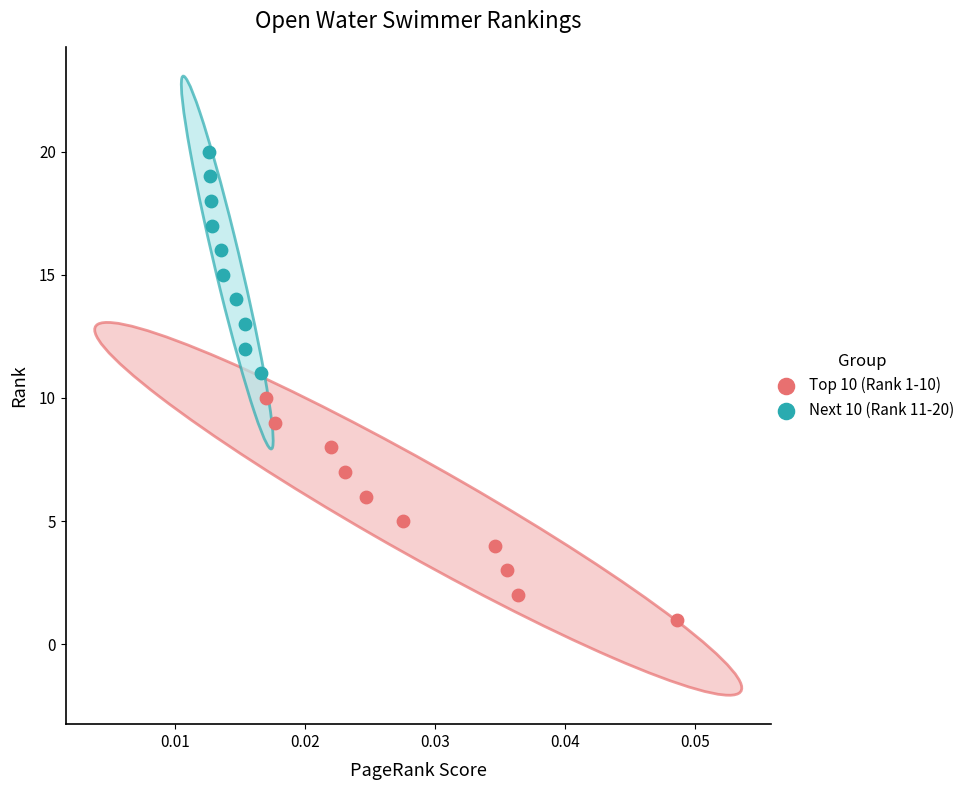

Which series contains the highest Y value?

Next 10 (Rank 11-20)